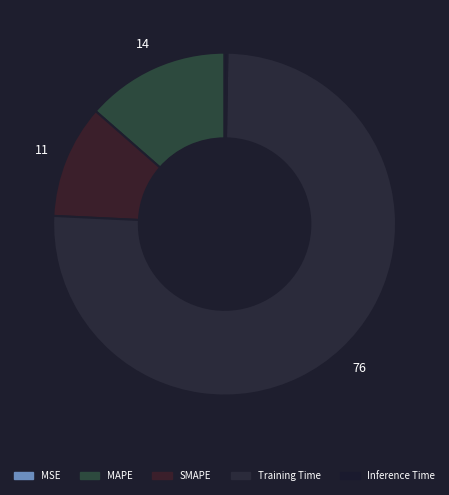

Is there a majority slice in this chart?

Yes